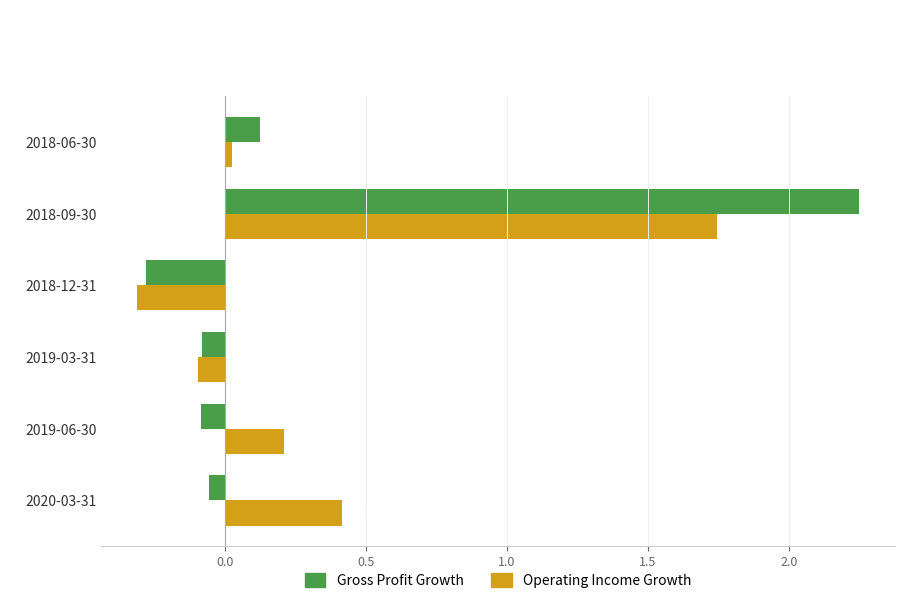

Which series changed the most between 2019-06-30 and 2018-09-30?

Gross Profit Growth